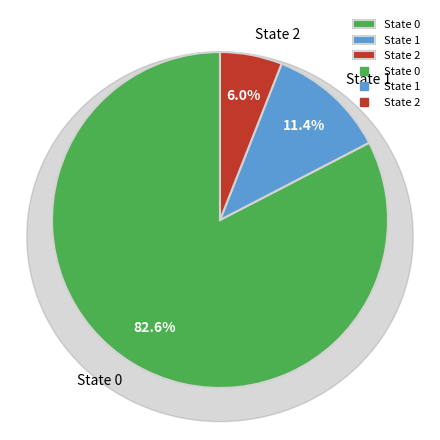

What percentage is the 2 slice, to the nearest percent?

6%